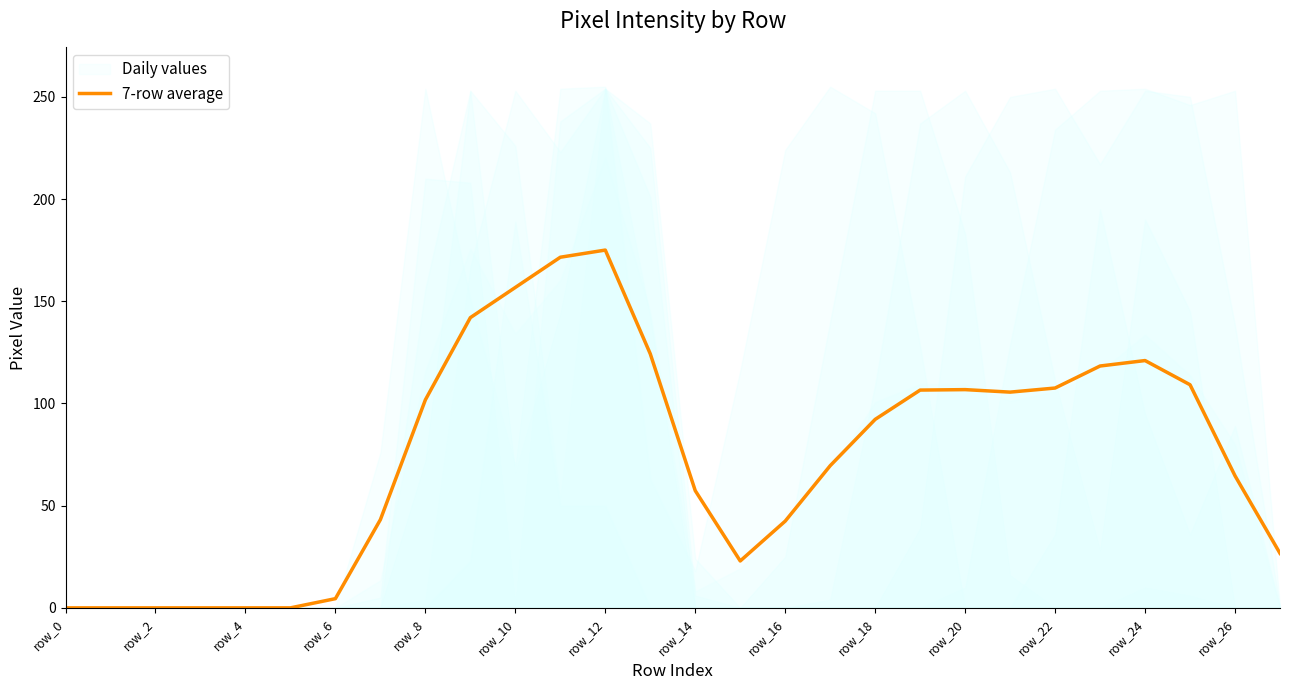

The value at row_16 is 47.1. True or false?

False